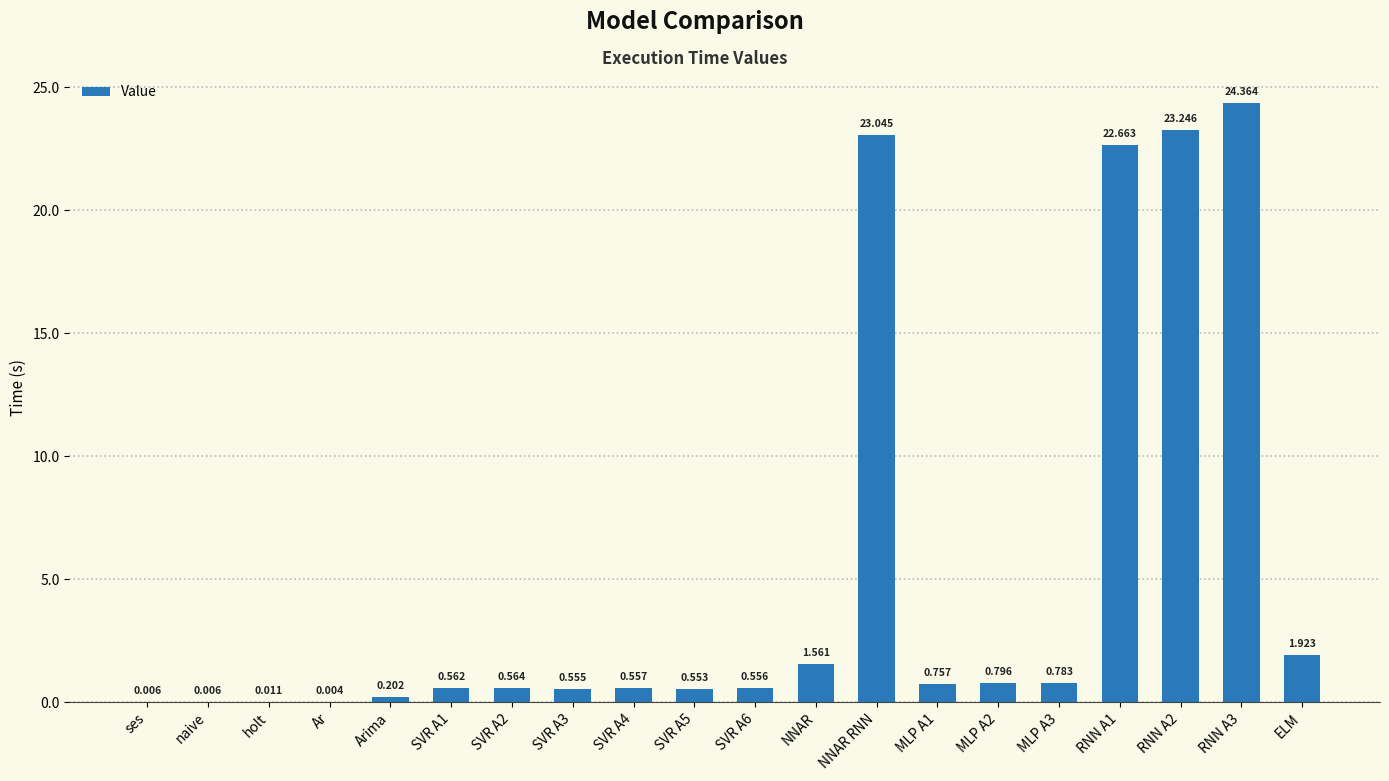

What is the maximum value shown in the chart?

24.4